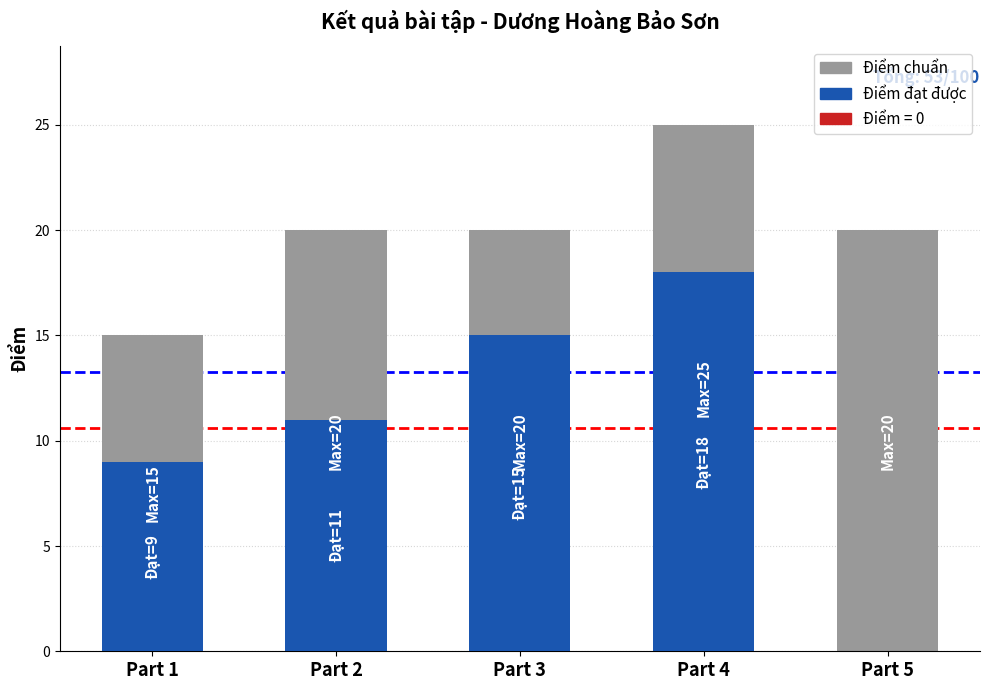

Which series has the largest total across all categories?

Điểm chuẩn